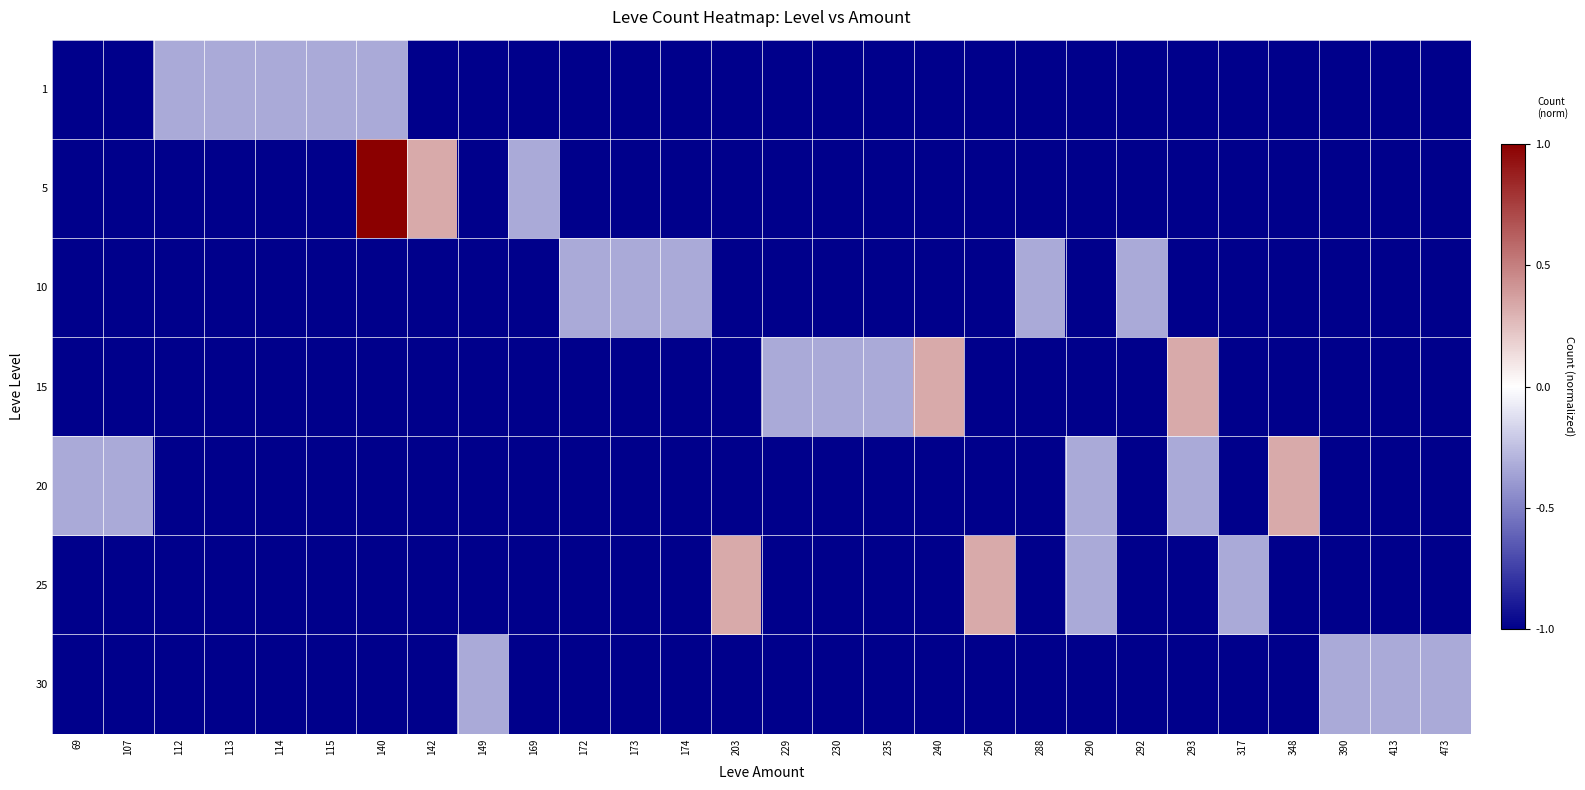

Reading left to right, list all the values displayed in this chart.

1: 69=-1.0	107=-1.0	112=-0.3	113=-0.3	114=-0.3	115=-0.3	140=-0.3	142=-1.0	149=-1.0	169=-1.0	172=-1.0	173=-1.0	174=-1.0	203=-1.0	229=-1.0	230=-1.0	235=-1.0	240=-1.0	250=-1.0	288=-1.0	290=-1.0	292=-1.0	293=-1.0	317=-1.0	348=-1.0	390=-1.0	413=-1.0	473=-1.0
5: 69=-1.0	107=-1.0	112=-1.0	113=-1.0	114=-1.0	115=-1.0	140=1.0	142=0.3	149=-1.0	169=-0.3	172=-1.0	173=-1.0	174=-1.0	203=-1.0	229=-1.0	230=-1.0	235=-1.0	240=-1.0	250=-1.0	288=-1.0	290=-1.0	292=-1.0	293=-1.0	317=-1.0	348=-1.0	390=-1.0	413=-1.0	473=-1.0
10: 69=-1.0	107=-1.0	112=-1.0	113=-1.0	114=-1.0	115=-1.0	140=-1.0	142=-1.0	149=-1.0	169=-1.0	172=-0.3	173=-0.3	174=-0.3	203=-1.0	229=-1.0	230=-1.0	235=-1.0	240=-1.0	250=-1.0	288=-0.3	290=-1.0	292=-0.3	293=-1.0	317=-1.0	348=-1.0	390=-1.0	413=-1.0	473=-1.0
15: 69=-1.0	107=-1.0	112=-1.0	113=-1.0	114=-1.0	115=-1.0	140=-1.0	142=-1.0	149=-1.0	169=-1.0	172=-1.0	173=-1.0	174=-1.0	203=-1.0	229=-0.3	230=-0.3	235=-0.3	240=0.3	250=-1.0	288=-1.0	290=-1.0	292=-1.0	293=0.3	317=-1.0	348=-1.0	390=-1.0	413=-1.0	473=-1.0
20: 69=-0.3	107=-0.3	112=-1.0	113=-1.0	114=-1.0	115=-1.0	140=-1.0	142=-1.0	149=-1.0	169=-1.0	172=-1.0	173=-1.0	174=-1.0	203=-1.0	229=-1.0	230=-1.0	235=-1.0	240=-1.0	250=-1.0	288=-1.0	290=-0.3	292=-1.0	293=-0.3	317=-1.0	348=0.3	390=-1.0	413=-1.0	473=-1.0
25: 69=-1.0	107=-1.0	112=-1.0	113=-1.0	114=-1.0	115=-1.0	140=-1.0	142=-1.0	149=-1.0	169=-1.0	172=-1.0	173=-1.0	174=-1.0	203=0.3	229=-1.0	230=-1.0	235=-1.0	240=-1.0	250=0.3	288=-1.0	290=-0.3	292=-1.0	293=-1.0	317=-0.3	348=-1.0	390=-1.0	413=-1.0	473=-1.0
30: 69=-1.0	107=-1.0	112=-1.0	113=-1.0	114=-1.0	115=-1.0	140=-1.0	142=-1.0	149=-0.3	169=-1.0	172=-1.0	173=-1.0	174=-1.0	203=-1.0	229=-1.0	230=-1.0	235=-1.0	240=-1.0	250=-1.0	288=-1.0	290=-1.0	292=-1.0	293=-1.0	317=-1.0	348=-1.0	390=-0.3	413=-0.3	473=-0.3